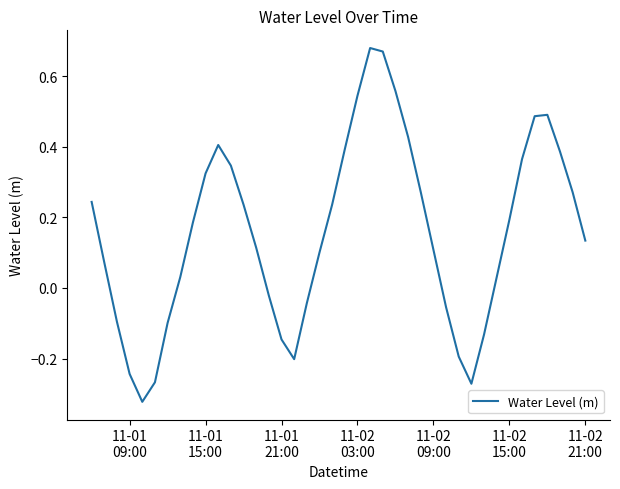

Does the chart display data point markers on the line(s)?

No